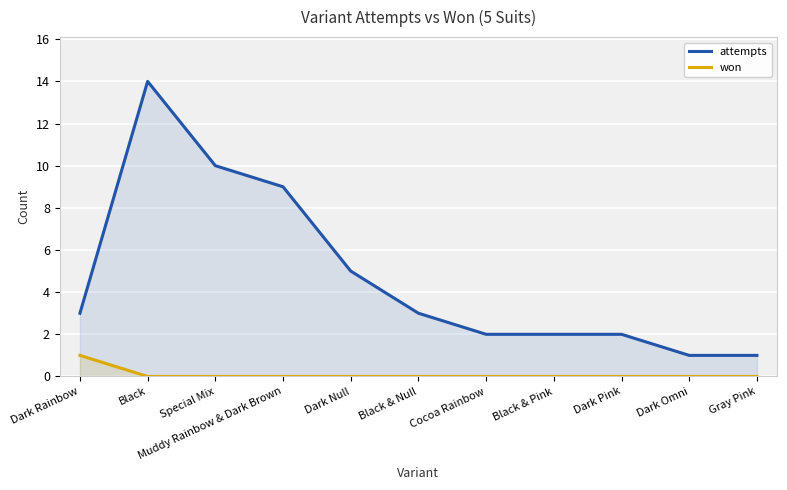

At which label does attempts reach its peak?

Black